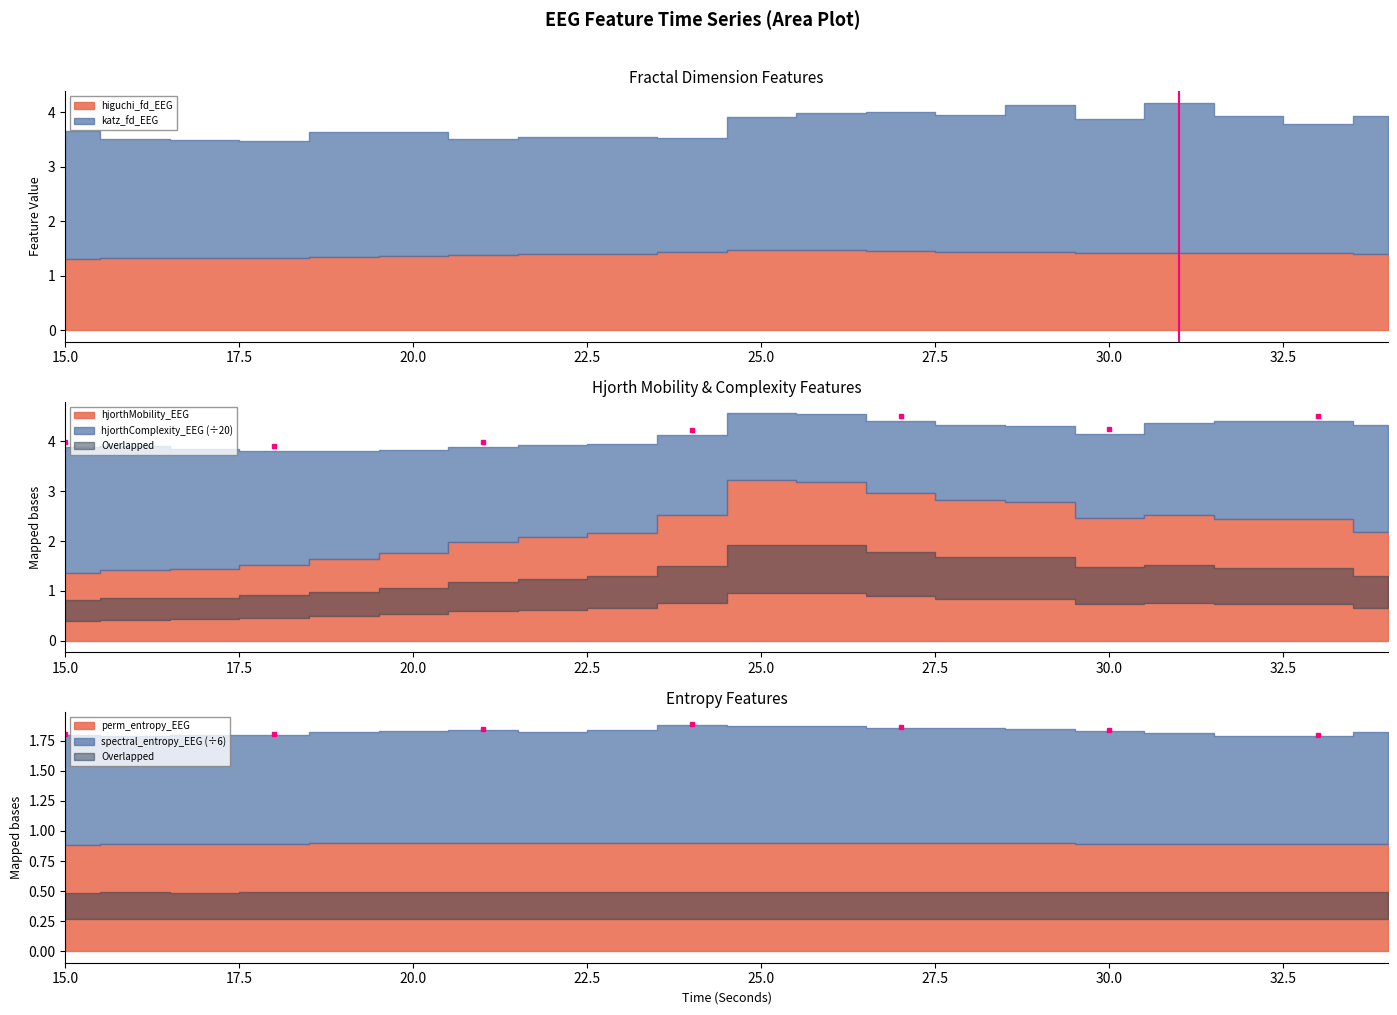

Is it true that the value at 17.5 is 2?

False